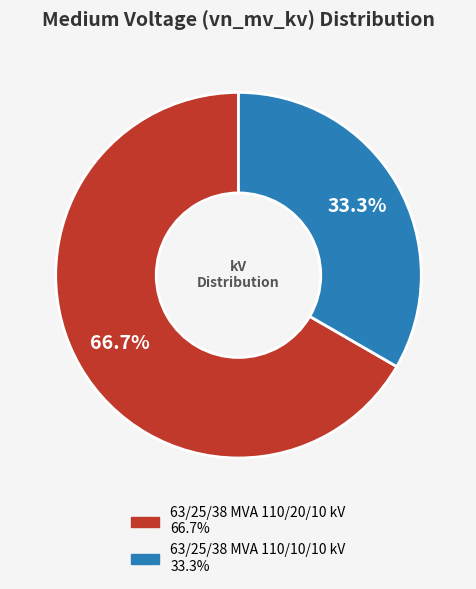

How many segments does this pie chart have?

2